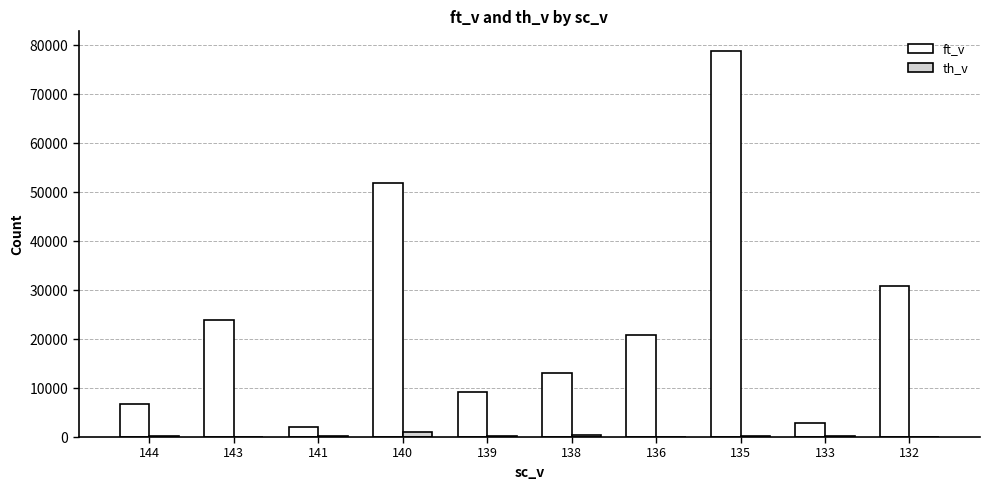

The value of ft_v at 135 is 78876.5. True or false?

True